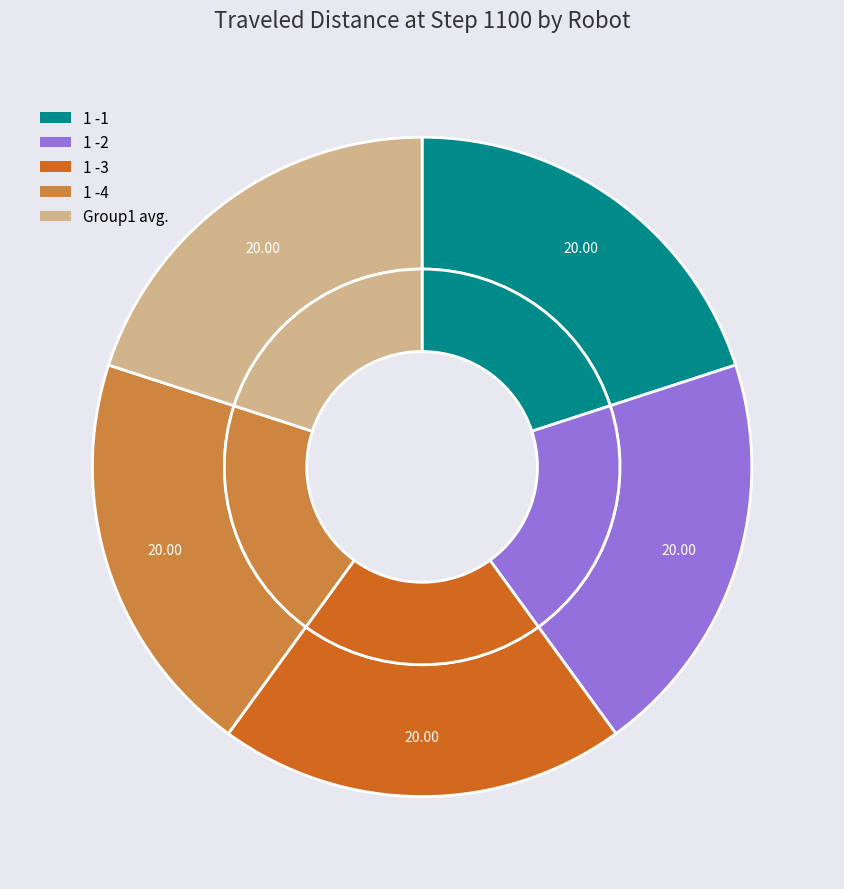

To the nearest percent, what is the combined percentage of 1 -4 and 1 -2?

40%